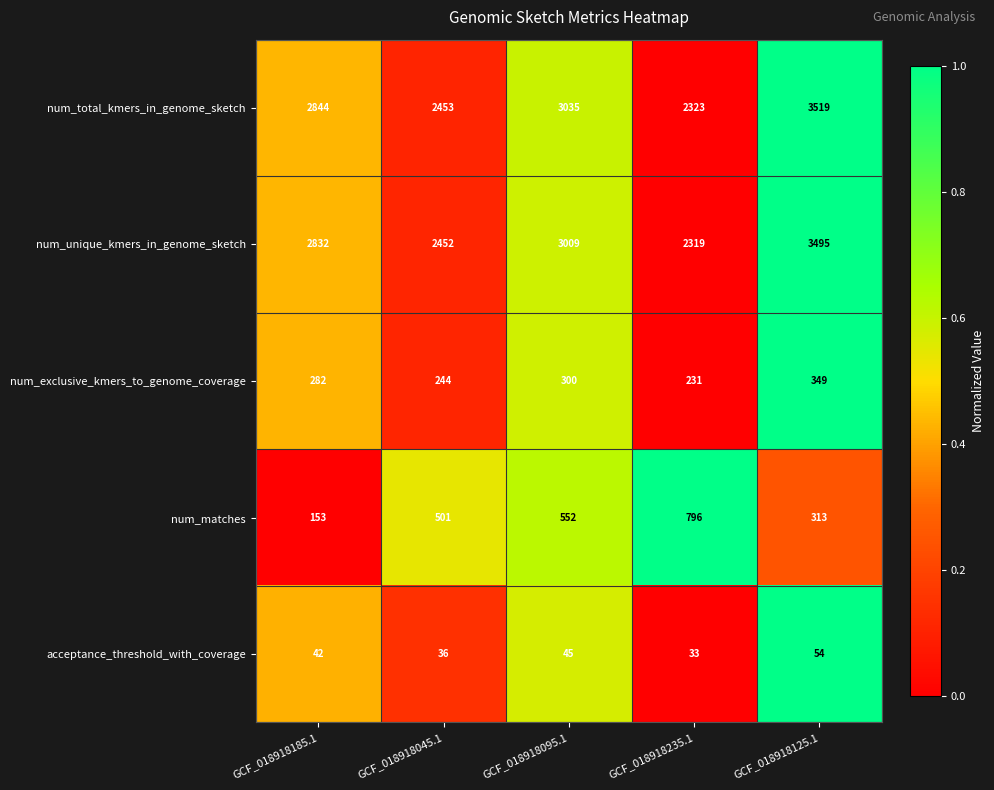

The num_total_kmers_in_genome_sketch series shows 763 at GCF_018918045.1. True or false?

False